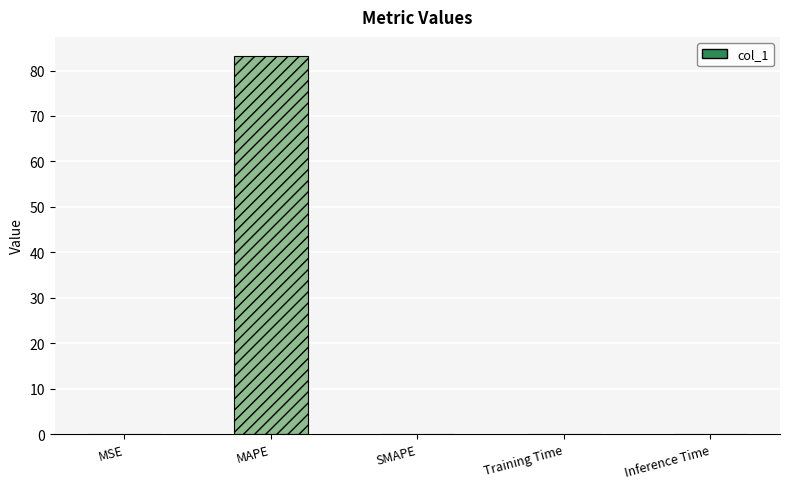

What position from the left is SMAPE?

3